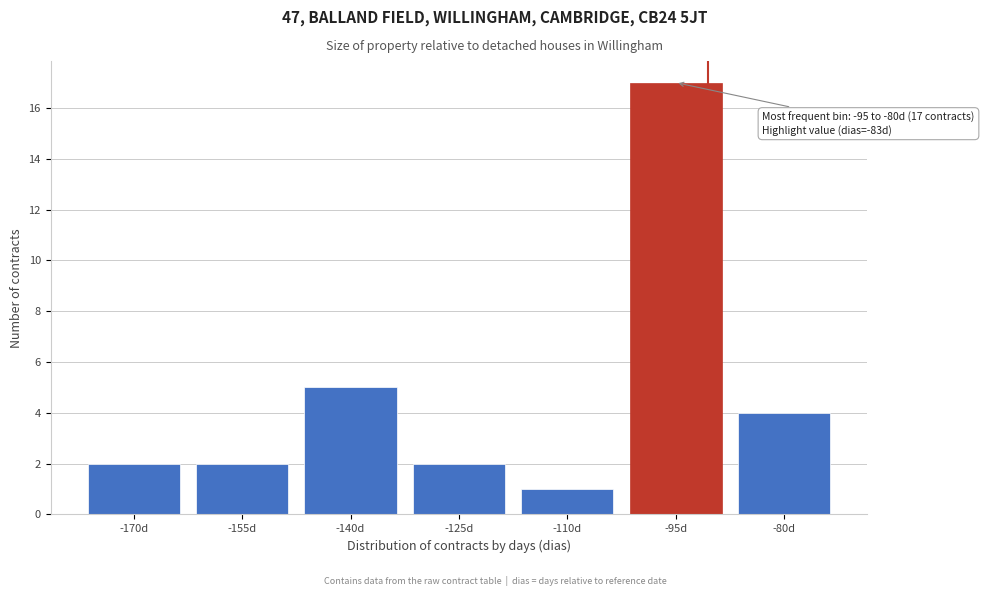

Reading left to right, list all the values displayed in this chart.

2	2	5	2	1	17	4